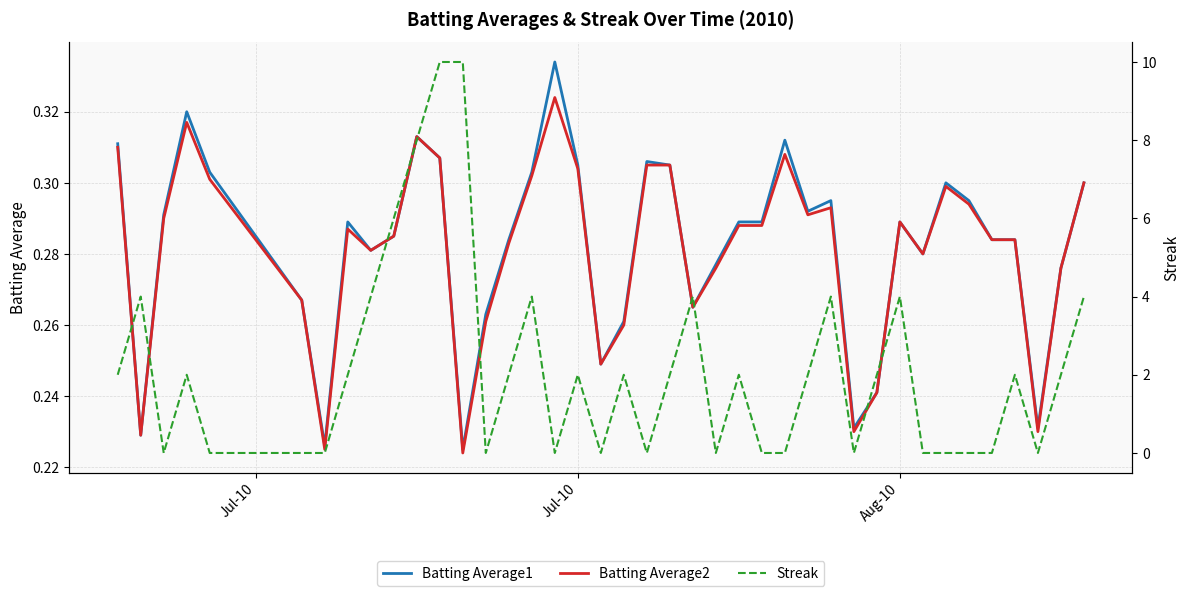

How many values in the Streak series exceed 2?

11